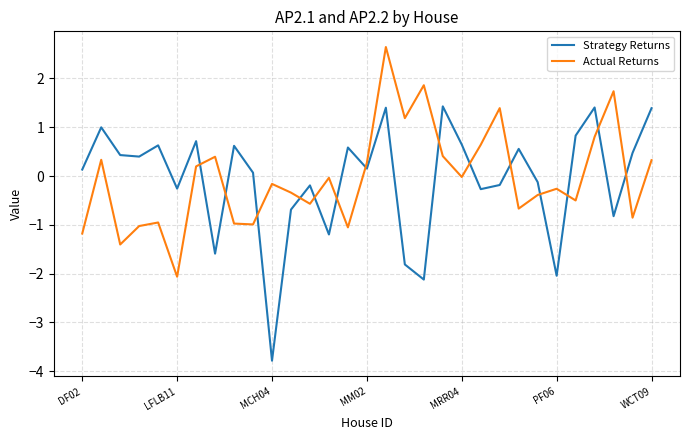

What is the maximum value shown in the chart?

2.6